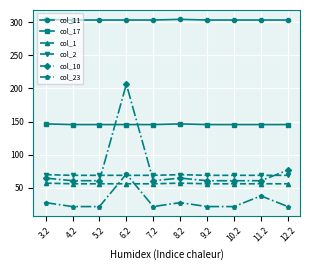

What is the smallest value displayed?

21.2